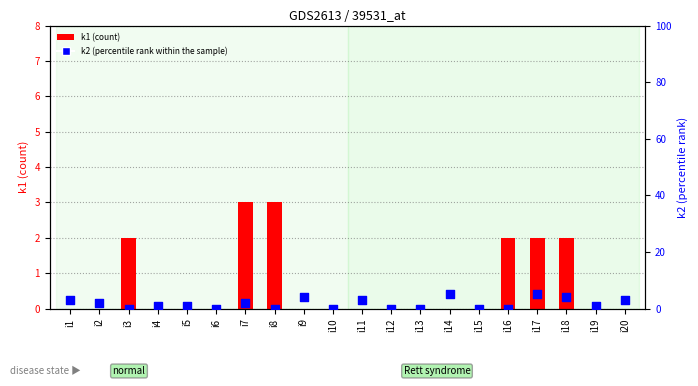

Which series reaches the minimum Y coordinate?

k1